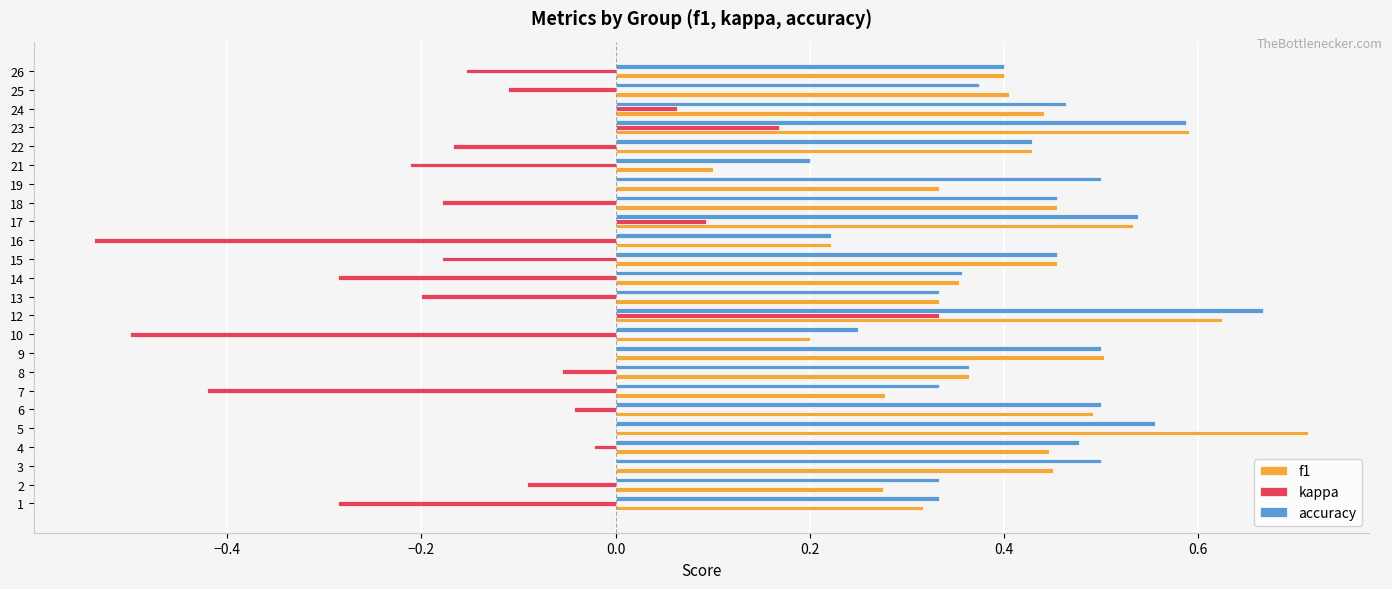

How many accuracy values are between 0 and 1?

24